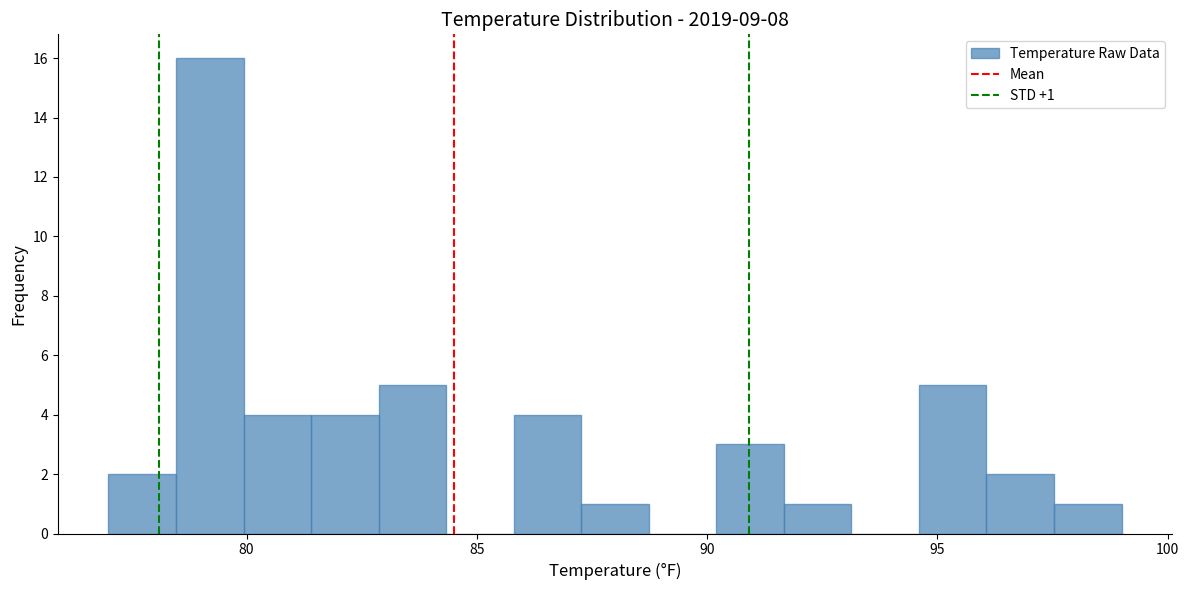

Read against the x-axis, roughly where is the centre of the tallest bar?

79.0